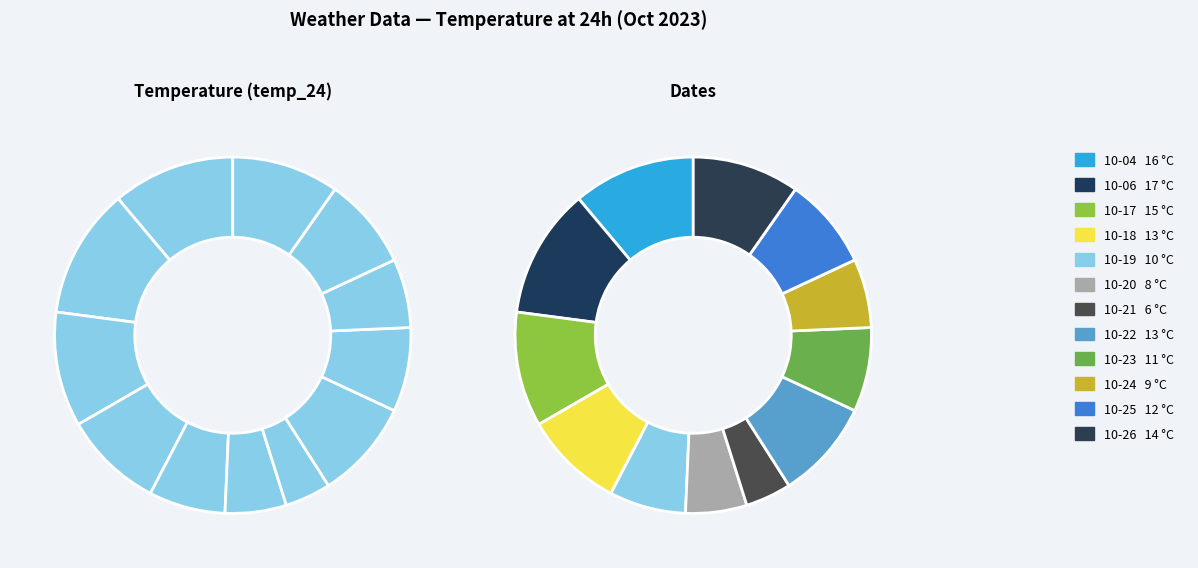

Is it true that 2023-10-20 is 14% of the pie?

False